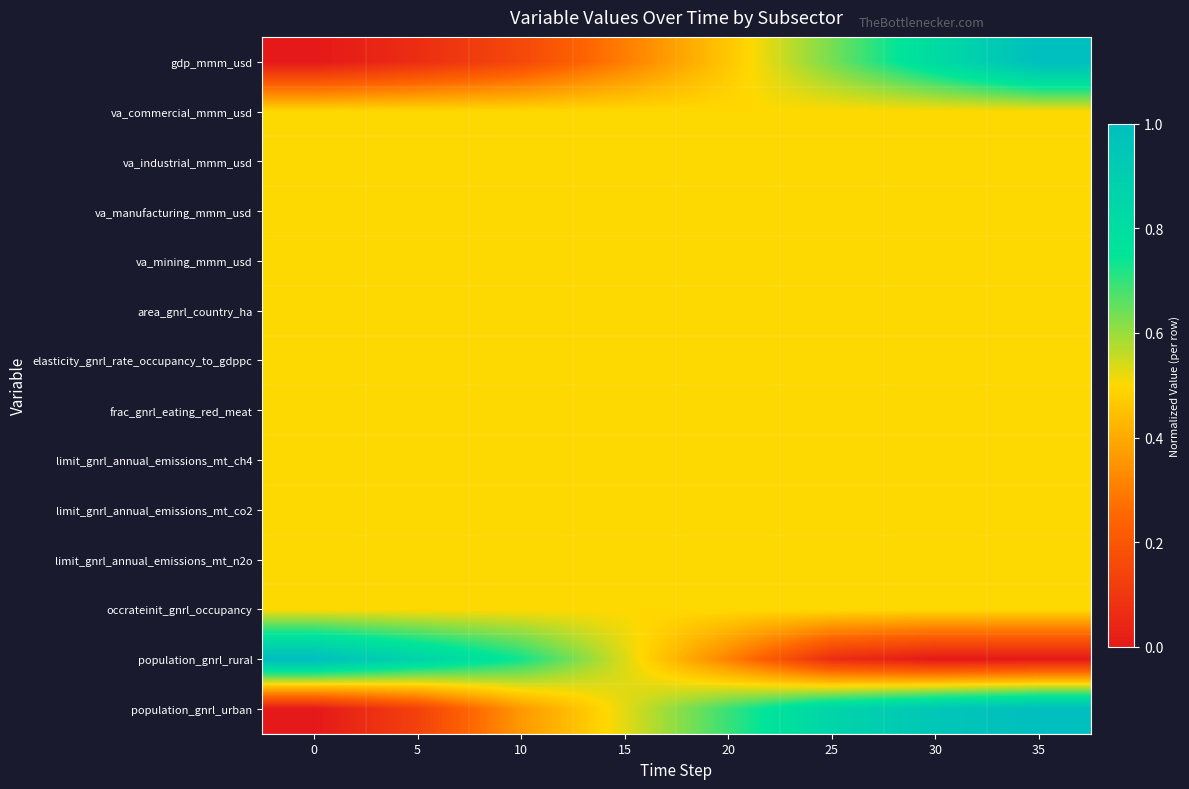

At which category is the sum across all series the highest?

35